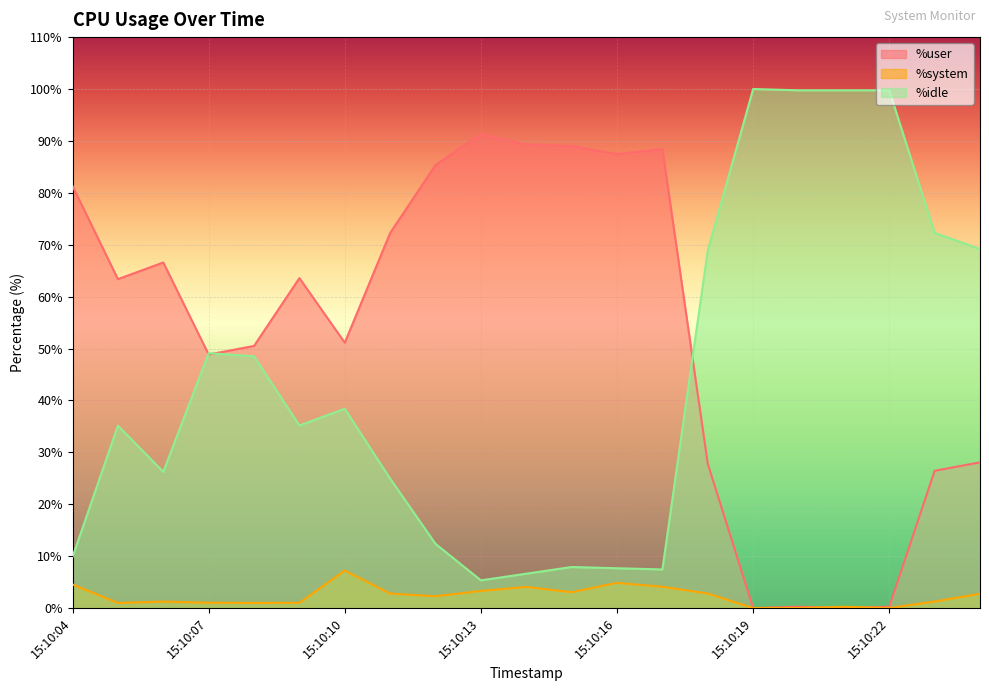

At which category does the chart reach its minimum across all series?

15:10:19